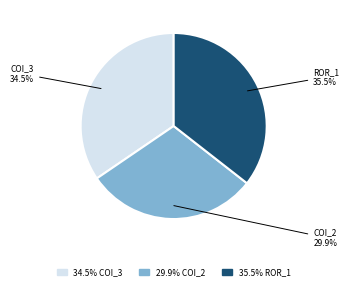

Does any single category account for the majority?

No